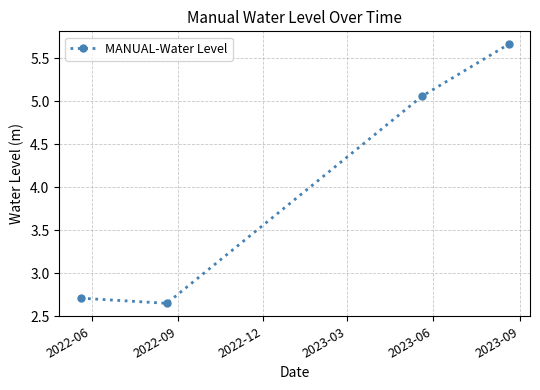

How many lines are shown in the chart?

1